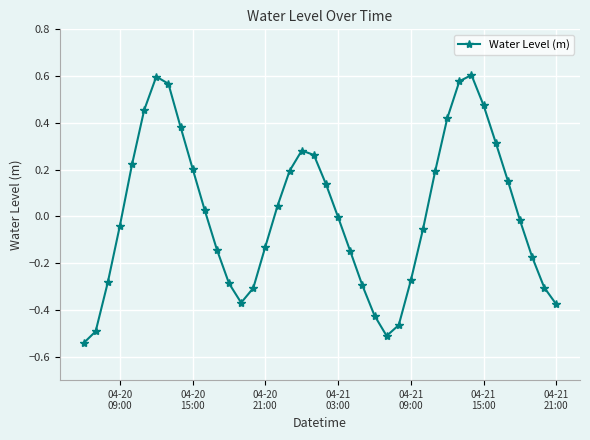

What is the difference between the maximum and second lowest values?

1.1